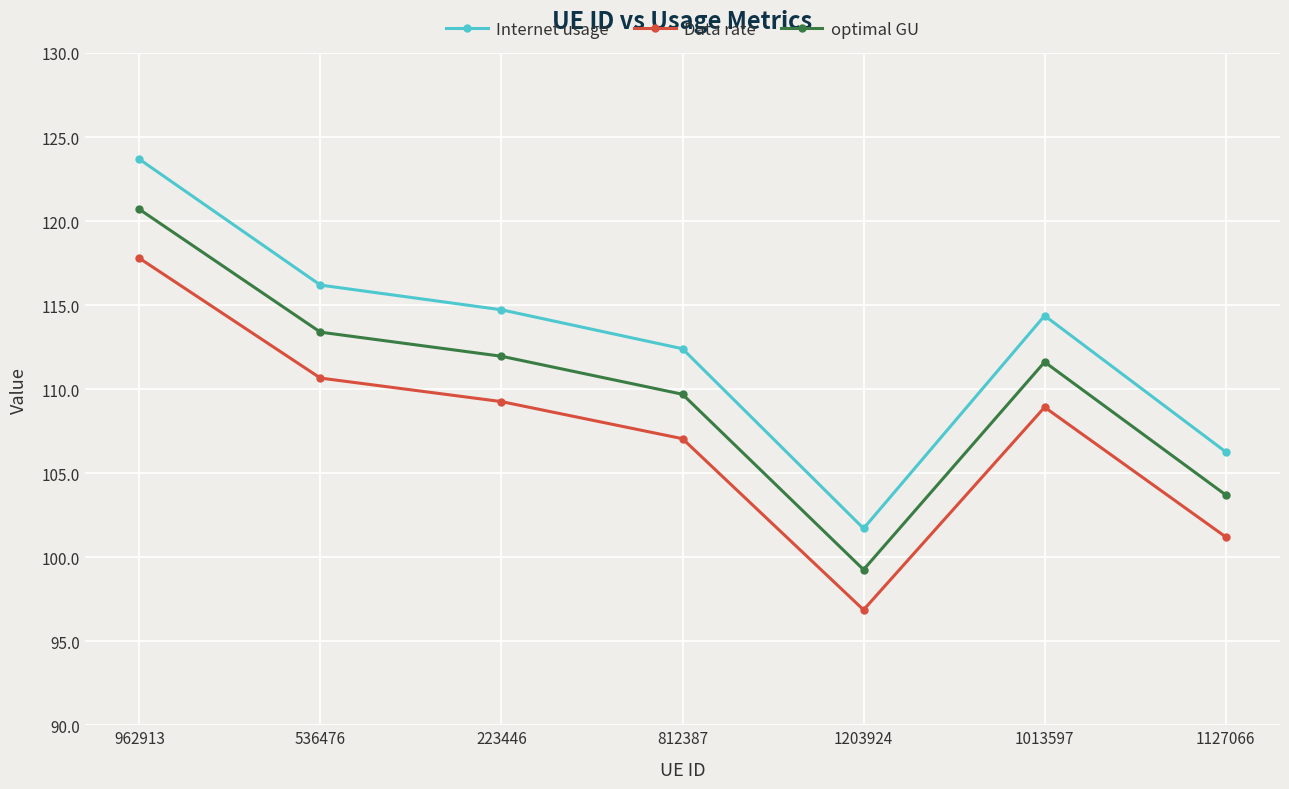

How many interior local valleys does the Data rate series have?

1